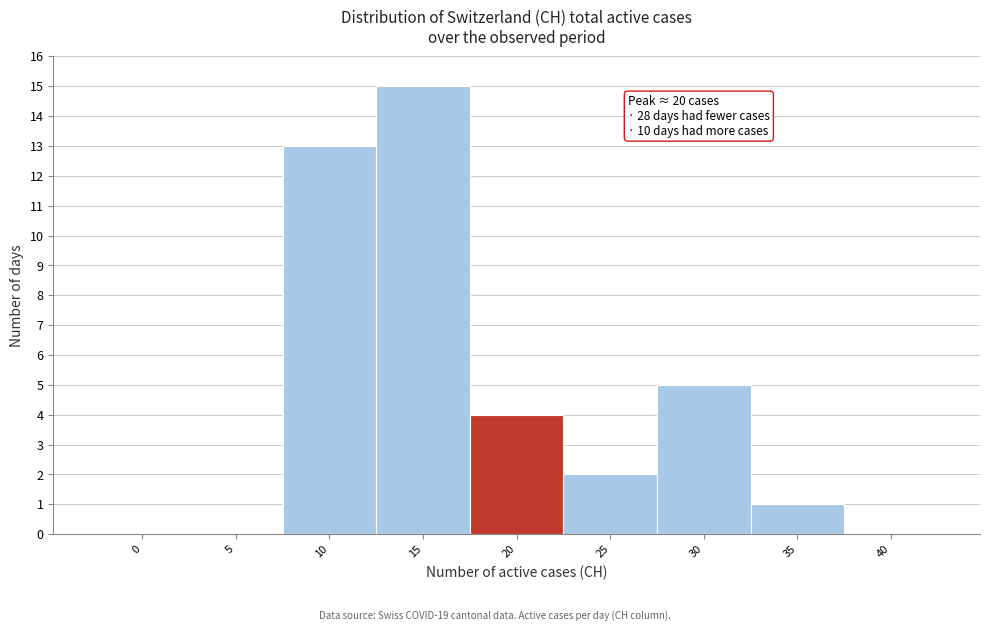

Reading left to right, transcribe all the data shown in this chart.

0=0	5=0	10=13	15=15	20=4	25=2	30=5	35=1	40=0